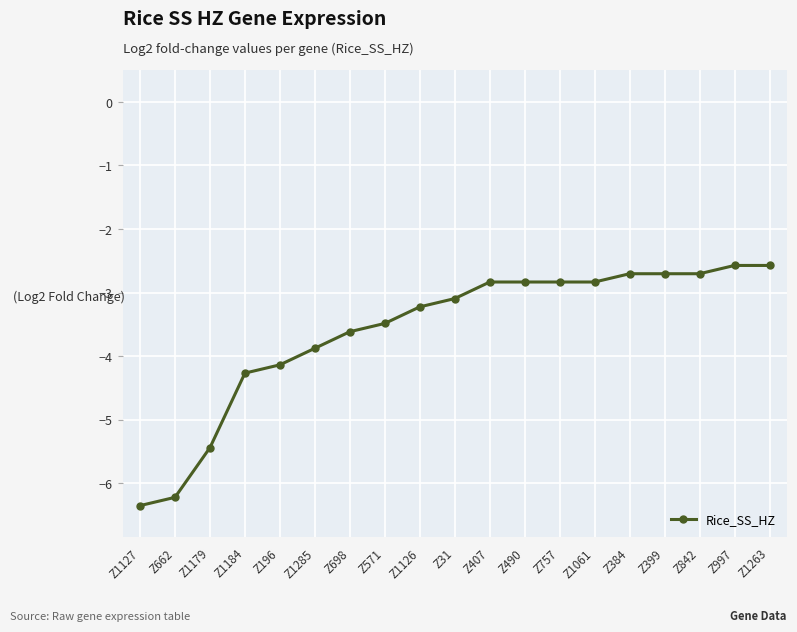

How many lines are shown in the chart?

1